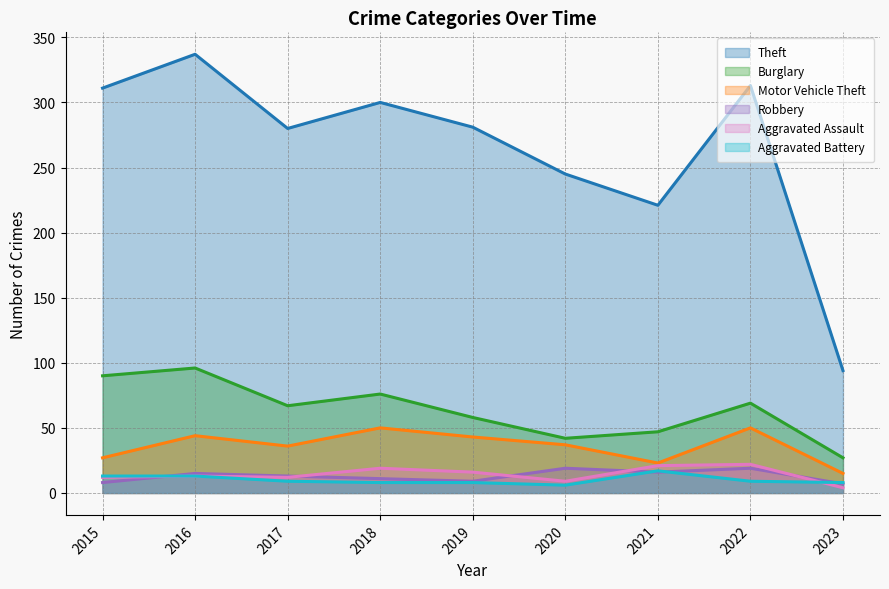

Between 2015 and 2016, which is larger?

2016